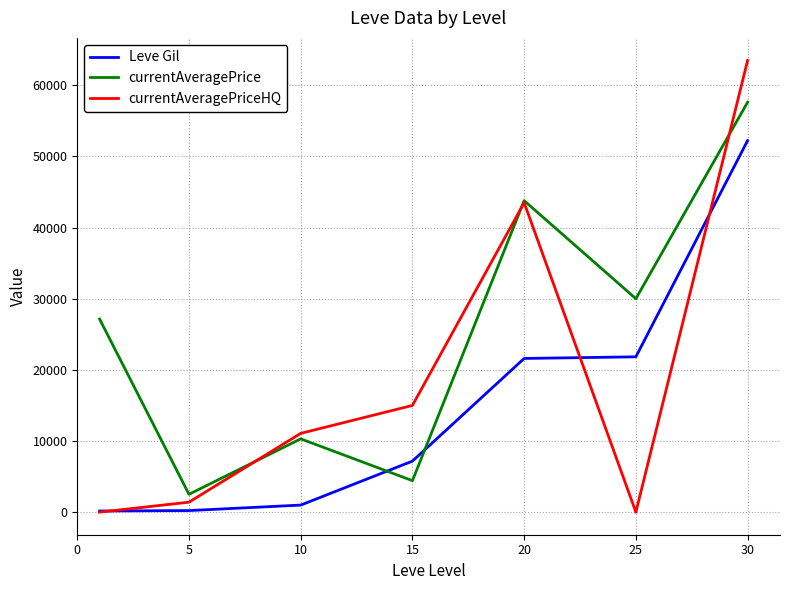

True or false: Leve Gil has more than 1 points higher than both neighbors.

False